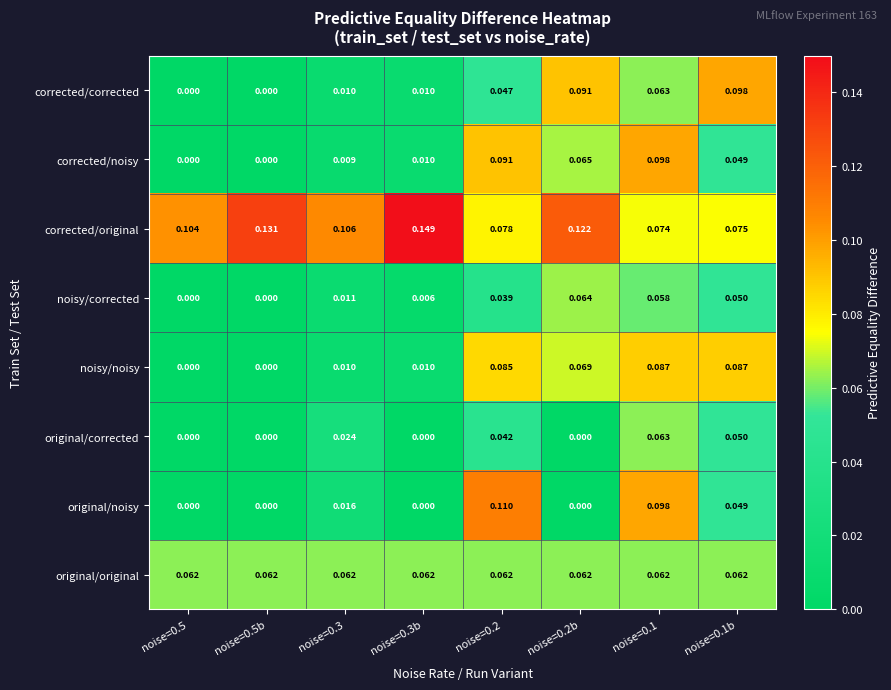

Which series has the largest total across all categories?

corrected/original